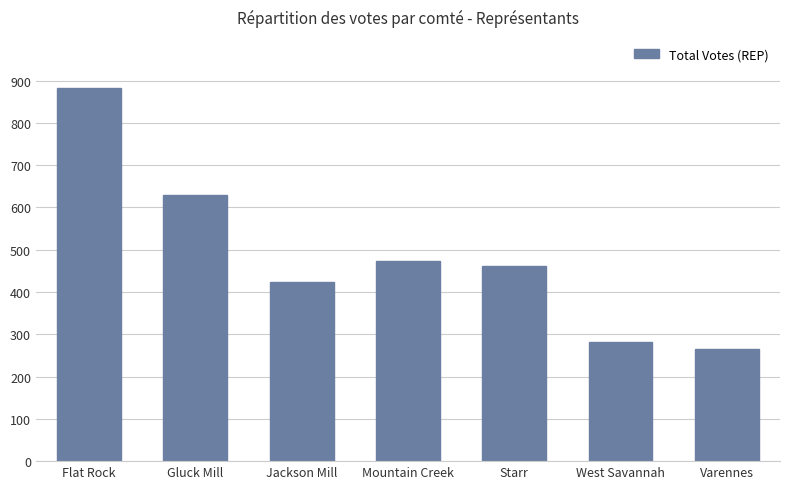

Is it true that the value at Mountain Creek is 235?

False